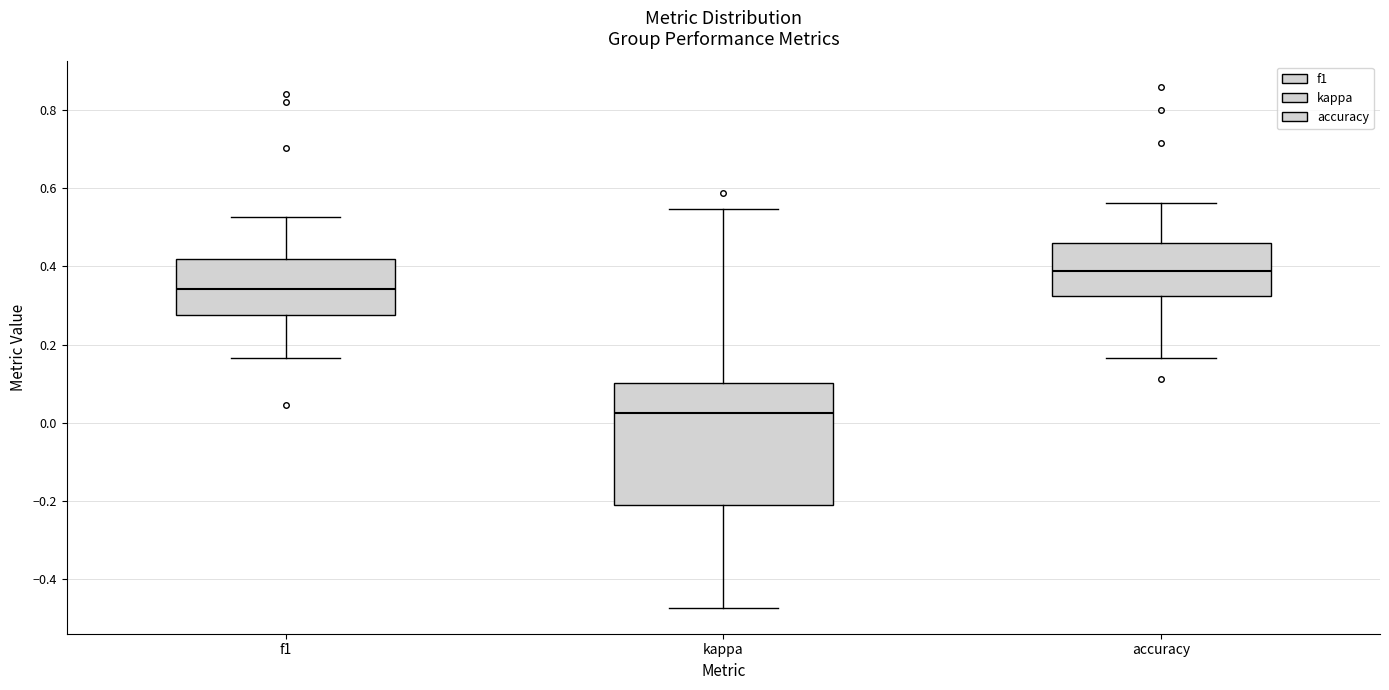

Reading left to right, transcribe this box plot: for each box, give where its median line is, the range the box spans, and where its two whiskers end, as read against the y-axis. The values are not printed on the chart, so give them approximately, as read against the axis.

f1: median 0.34, box 0.28 to 0.42, whiskers 0.16 to 0.52
kappa: median 0.02, box -0.22 to 0.10, whiskers -0.48 to 0.54
accuracy: median 0.38, box 0.32 to 0.46, whiskers 0.16 to 0.56